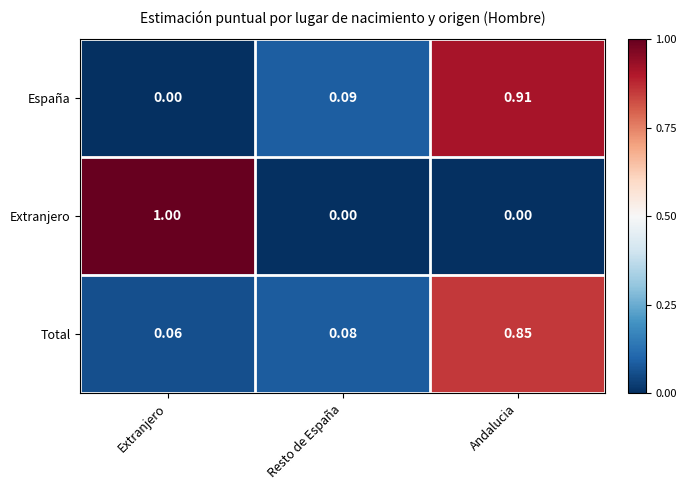

List the series in order of their peak value, highest first.

Extranjero, España, Total